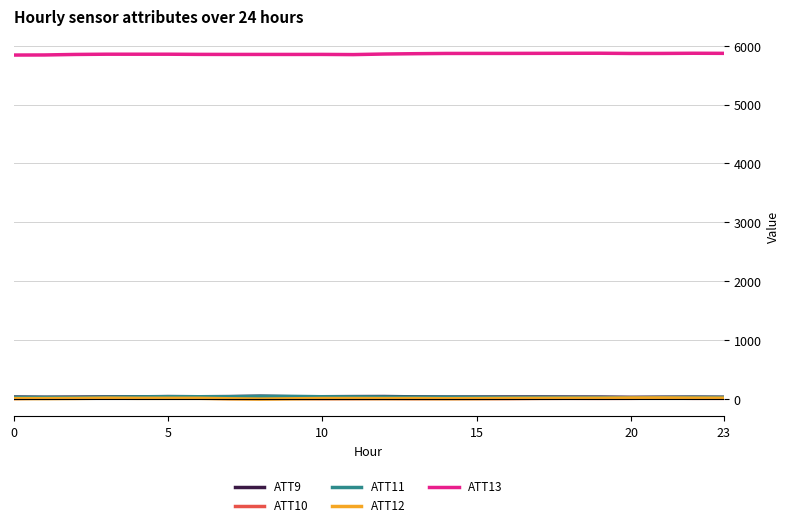

True or false: ATT13 and ATT9 cross at least once.

False